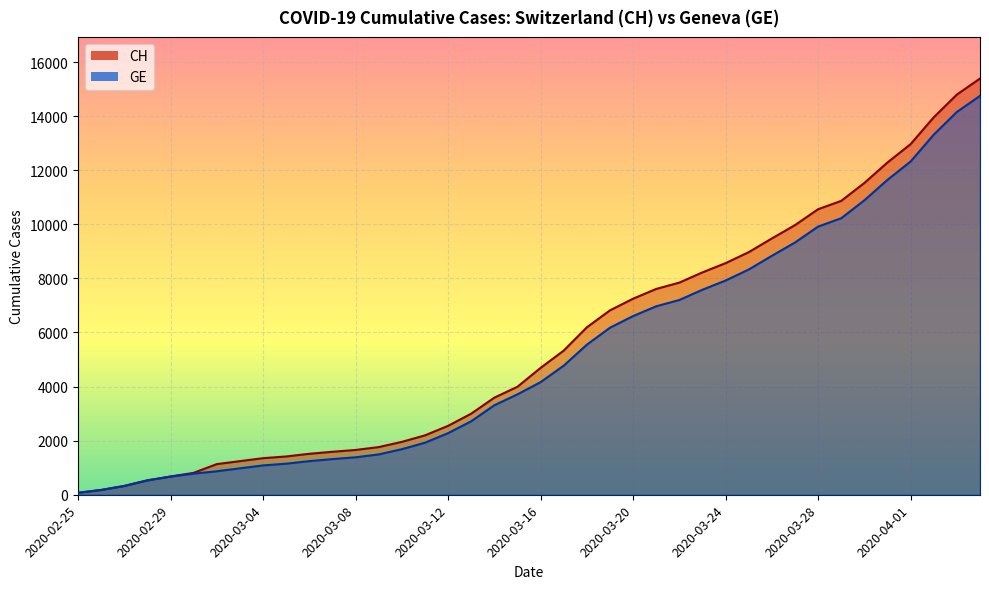

True or false: GE and CH cross at least once.

False